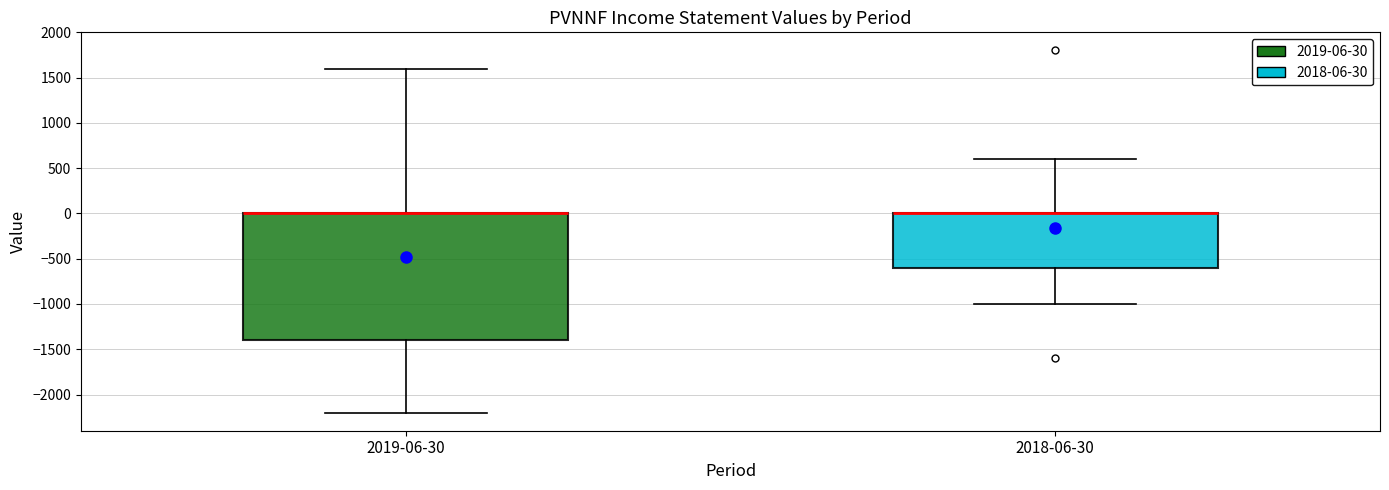

Reading left to right, read every box against the y-axis: the position of its median line, the range the box covers, and the ends of its whiskers. The values are not printed on the chart, so give them approximately, as read against the axis.

2019-06-30: median 0 (drawn on the box's upper edge), box -1400 to 0, whiskers -2200 to 1600
2018-06-30: median 0 (drawn on the box's upper edge), box -600 to 0, whiskers -1000 to 600